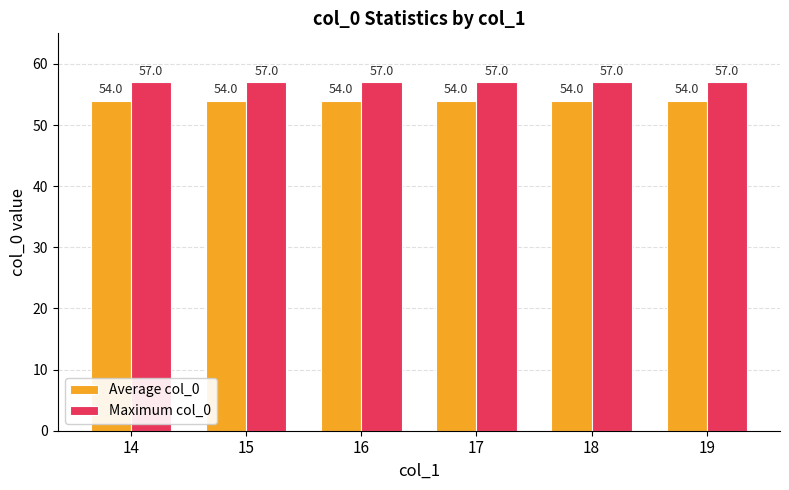

Read the Maximum col_0 value at 19.

57